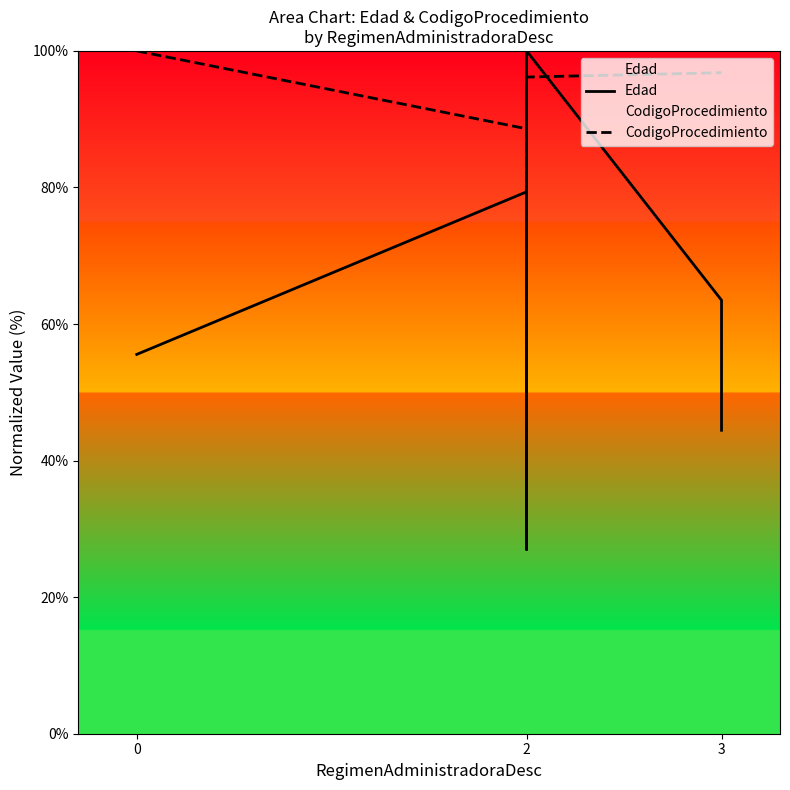

What are all the series names shown in the legend?

Edad, CodigoProcedimiento